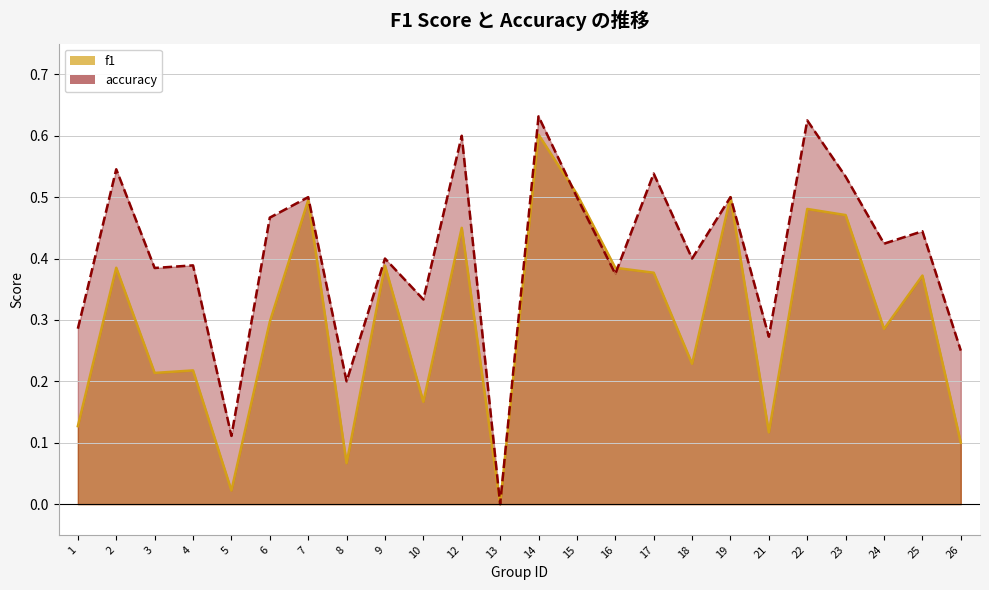

Which category has the highest value across all series?

14